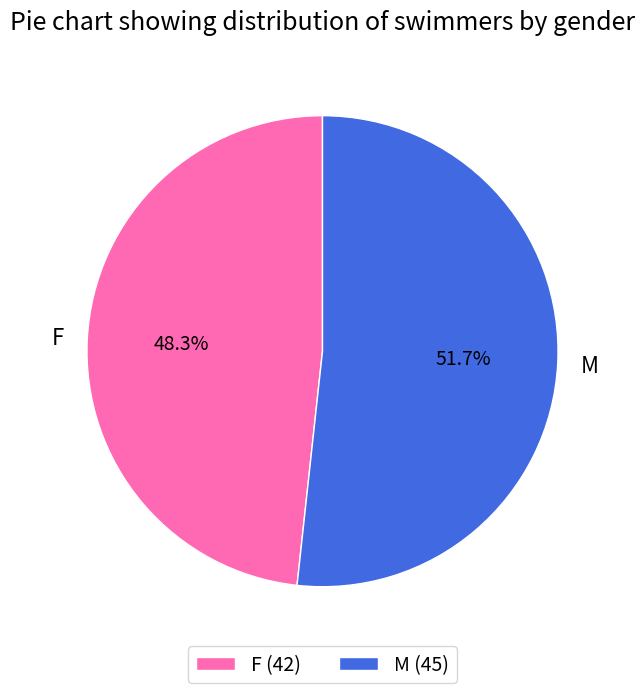

To the nearest percent, what is the difference between the M and F slice percentages?

3%